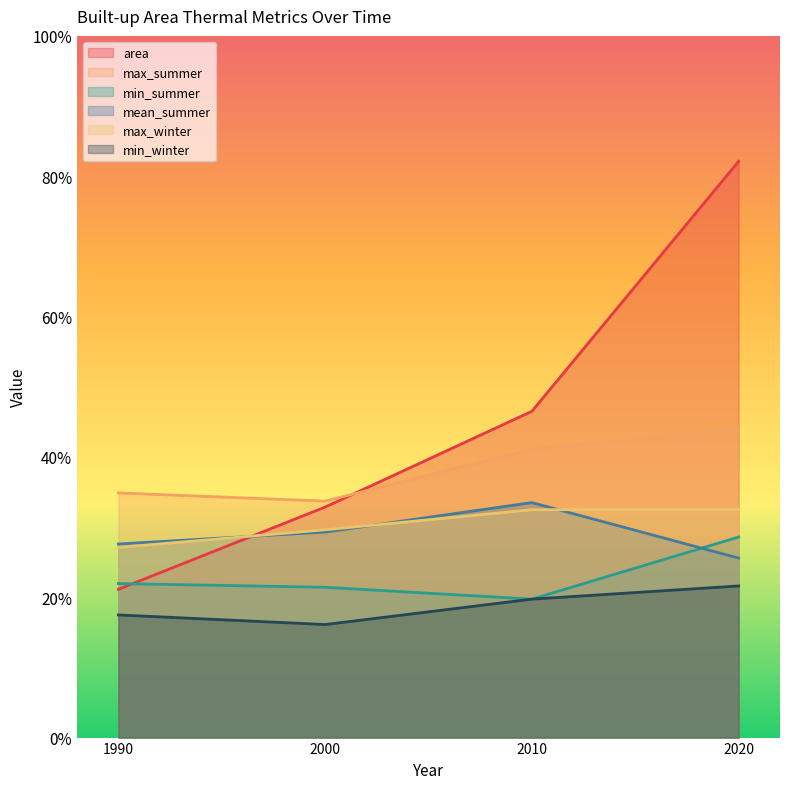

Reading left to right, list all the values displayed in this chart.

area: 21.1	32.9	46.5	82.1
max_summer: 34.9	33.7	41.1	44.0
min_summer: 21.9	21.4	19.7	28.6
mean_summer: 27.6	29.3	33.5	25.6
max_winter: 27.1	29.6	32.5	32.5
min_winter: 17.5	16.1	19.7	21.6